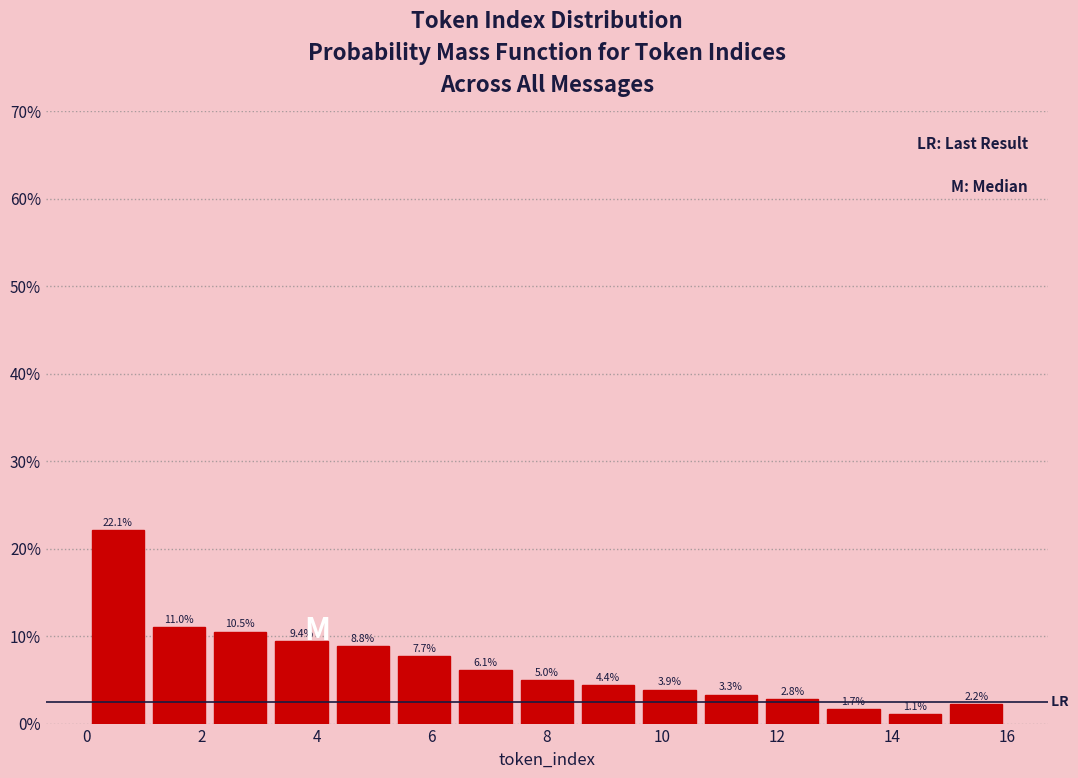

Which range on the x-axis has the tallest bar?

0.0 to 1.0